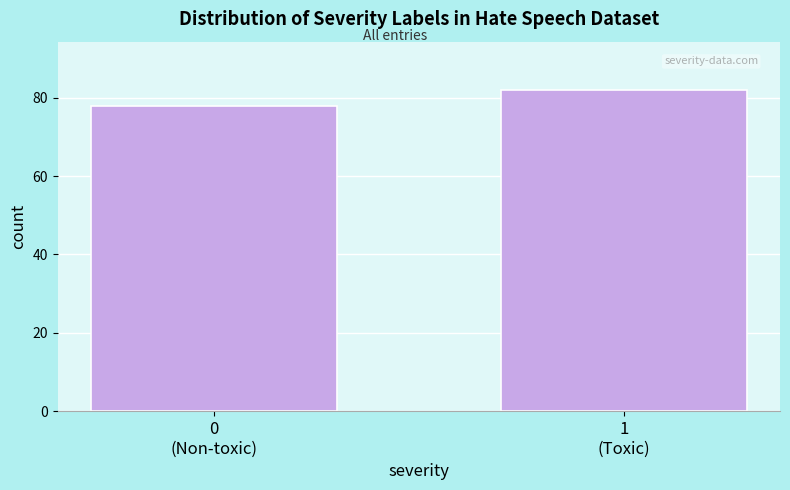

Reading left to right, extract all data points from this chart.

78	82